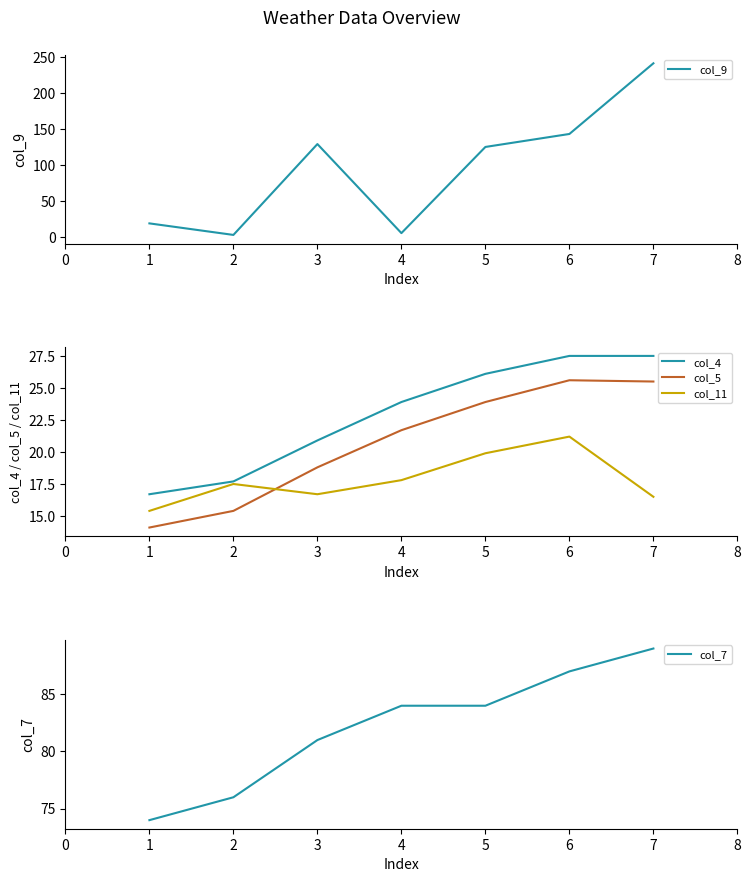

True or false: col_11 and col_4 intersect in this chart.

False